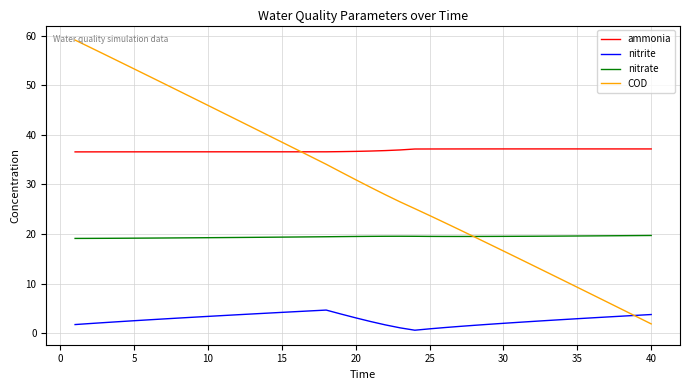

True or false: nitrite and nitrate cross at least once.

False